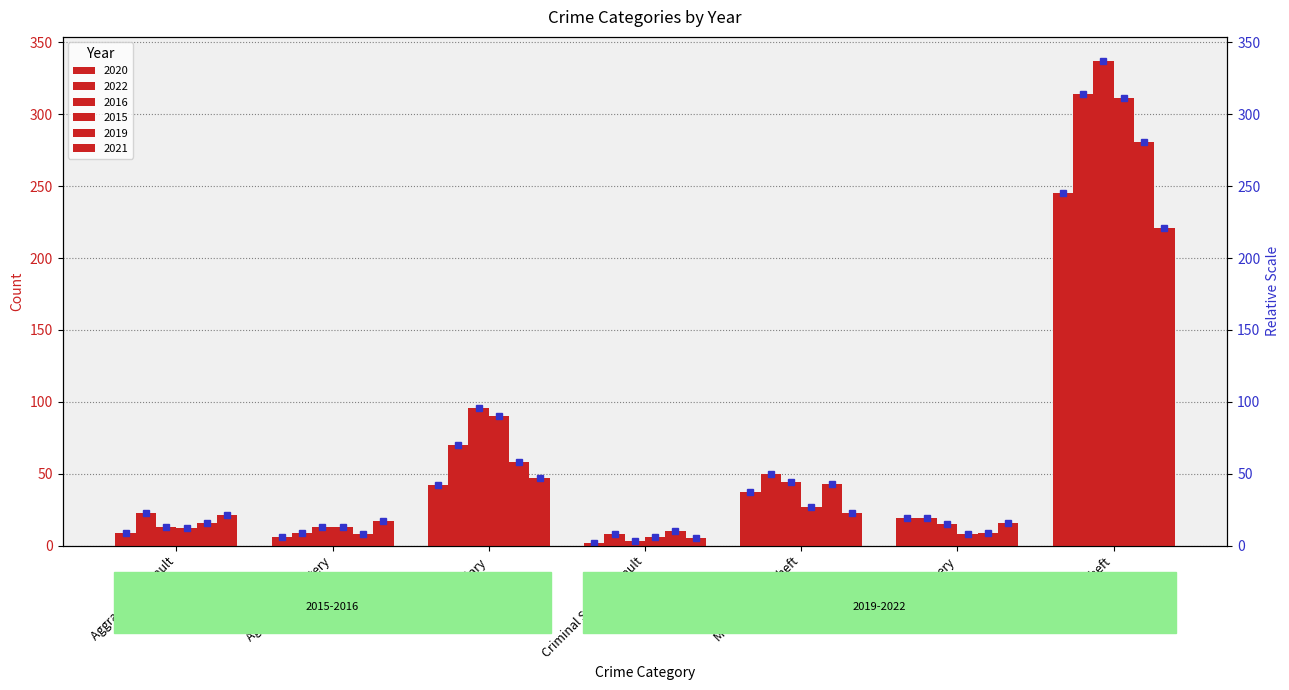

What is the label of the 6th bar from the left?

Robbery